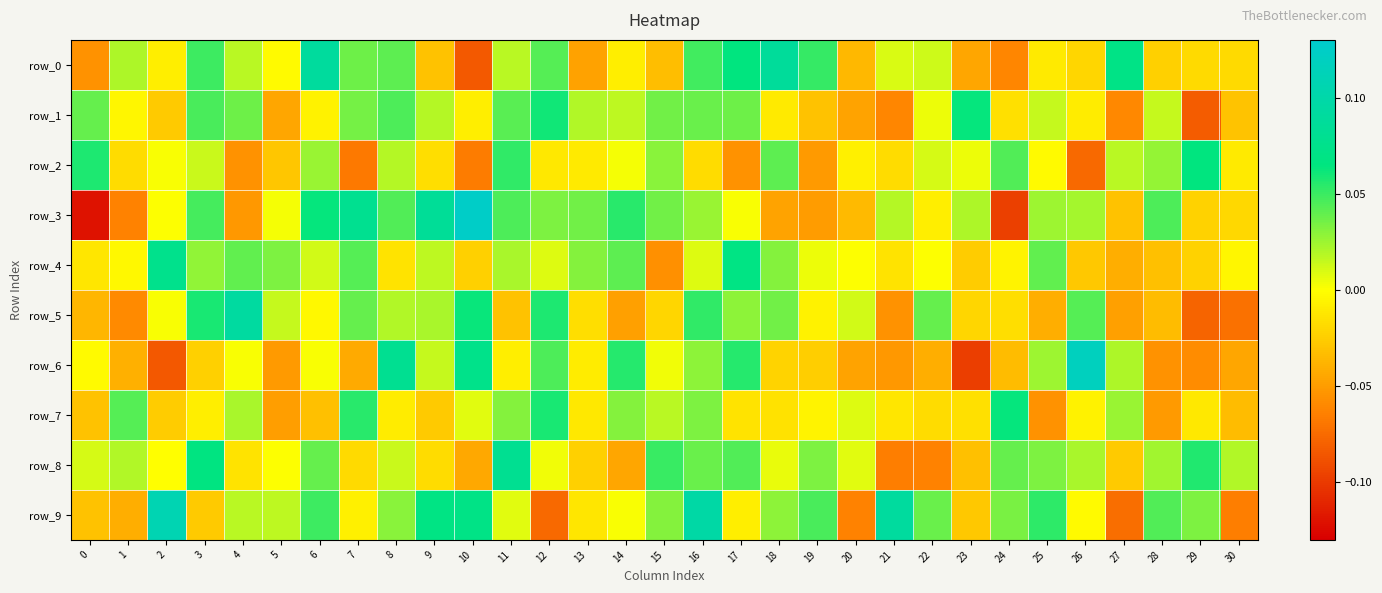

Which category has the lowest value in the row_6 series?

23